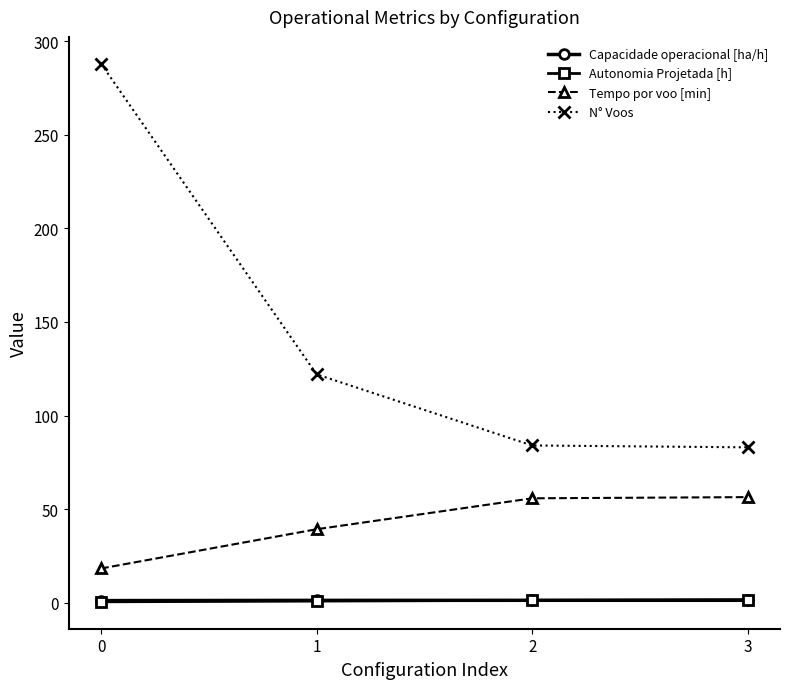

True or false: N° Voos has a value of 140.9 at 3.

False